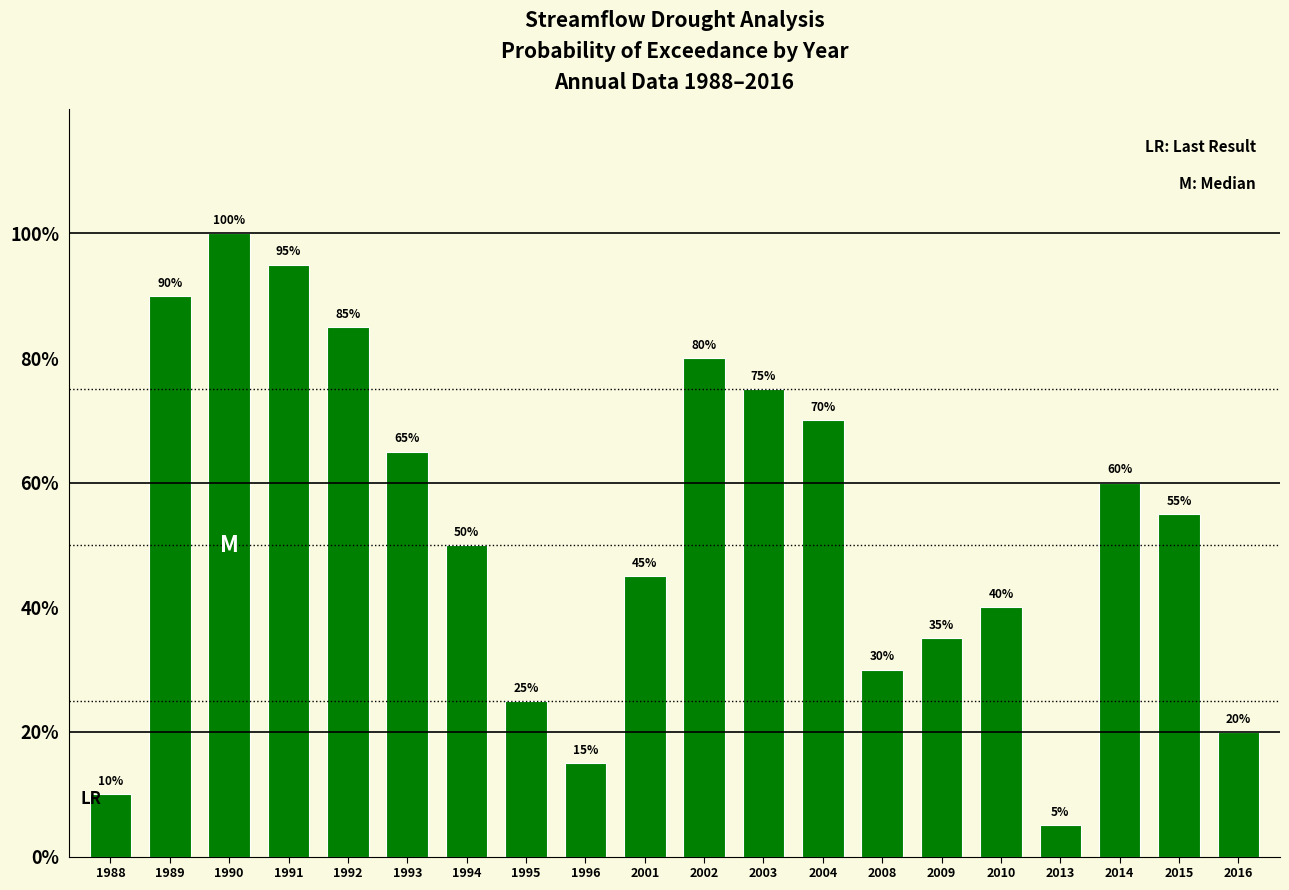

What value does the data have at 2003?

75